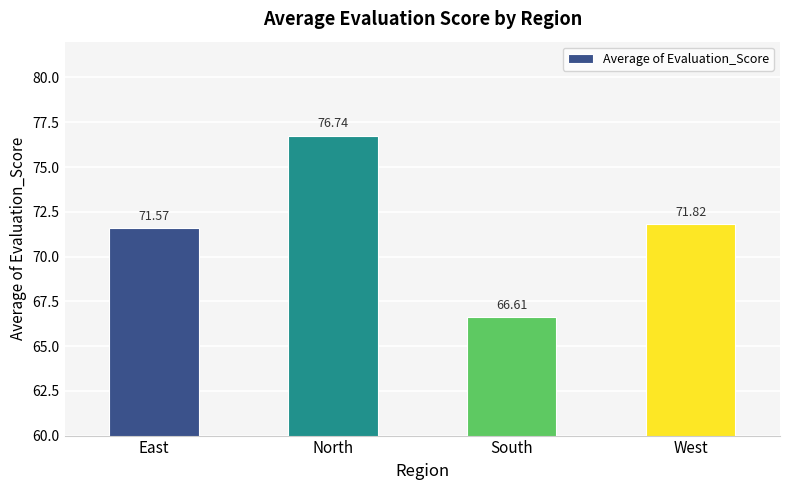

How many values exceed 71?

3